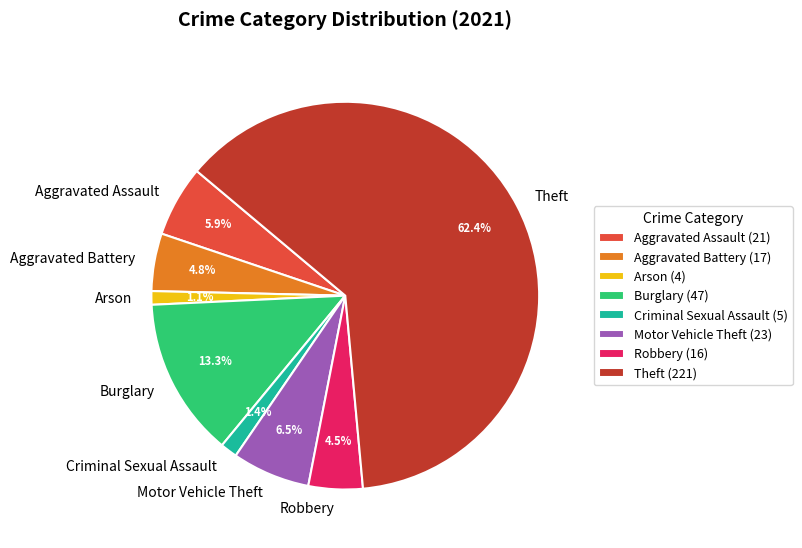

The Aggravated Assault slice represents 20% of the pie. True or false?

False